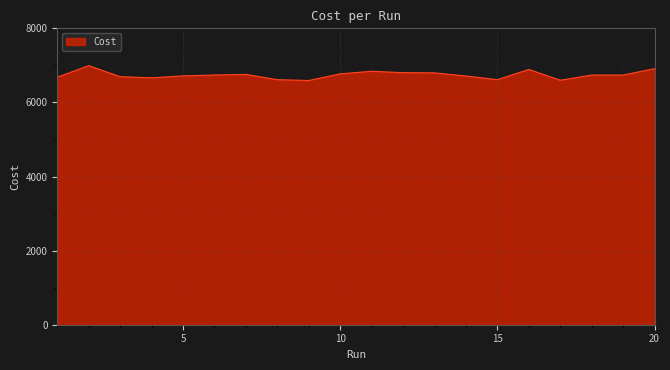

Does the chart have visible grid lines?

Yes